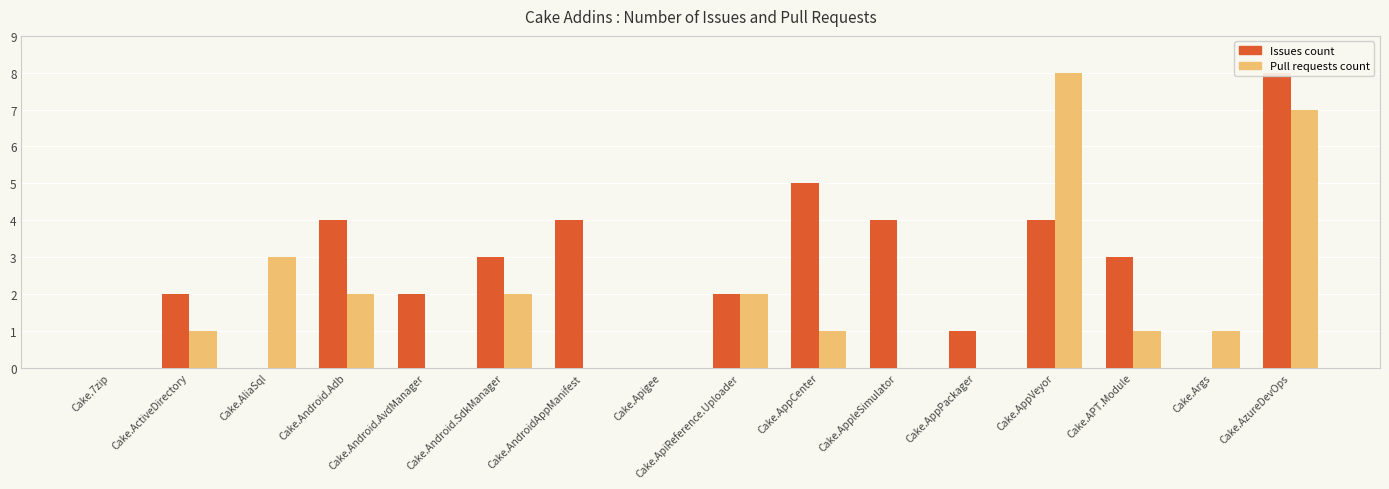

How many groups of bars are there?

16